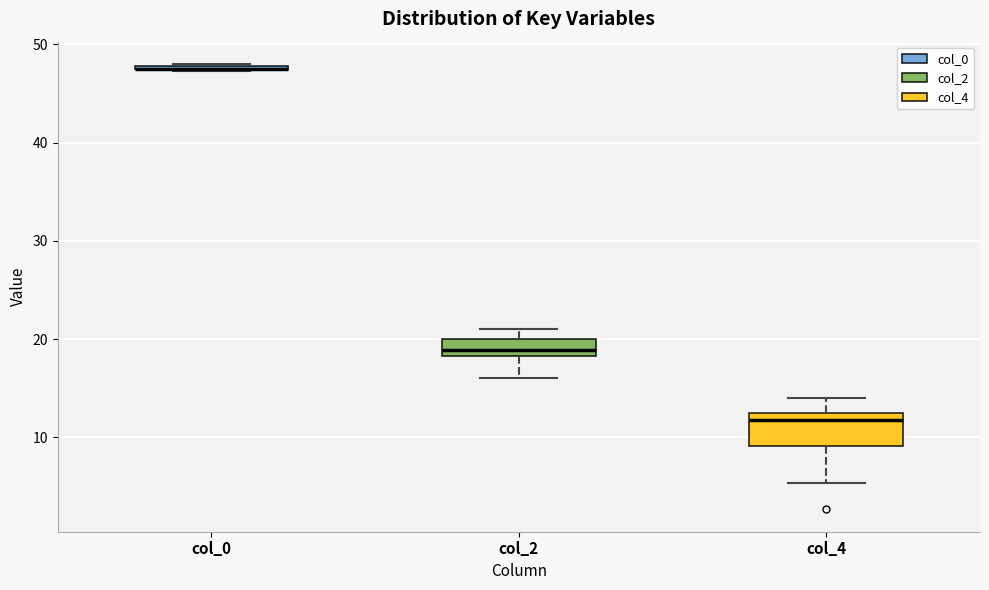

Which box is the tallest, from its lower edge to its upper edge?

col_4